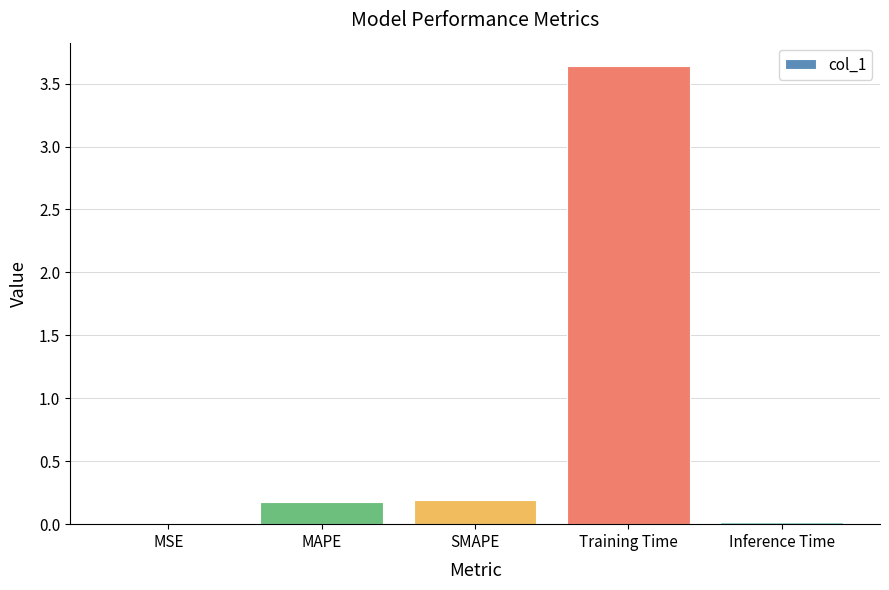

What value does the data have at MAPE?

0.2